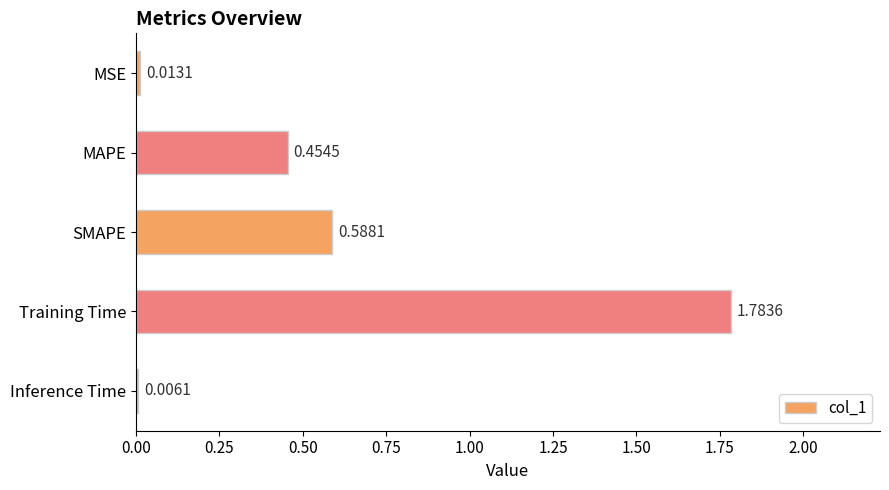

What is the sum of all values?

2.8